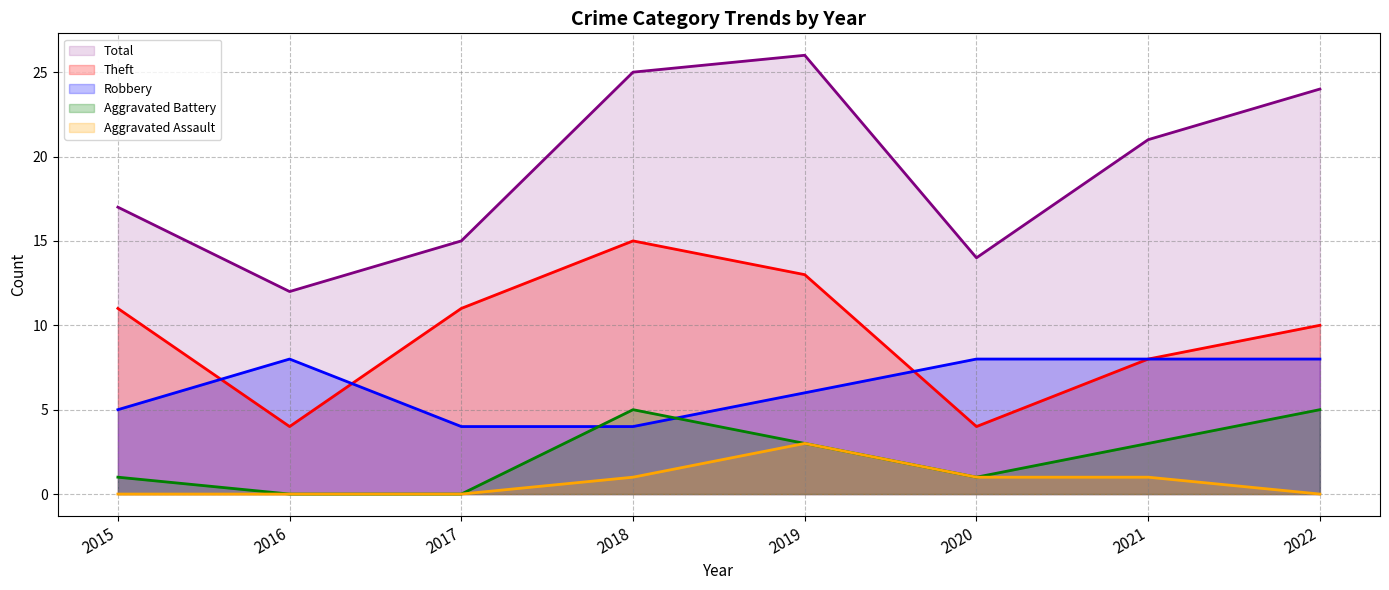

Count the number of data series in this chart.

5